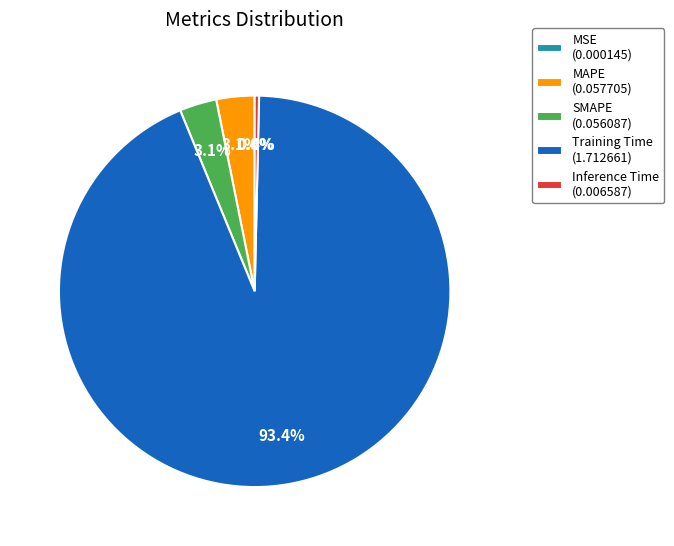

Between Inference Time (0.006587) and MAPE (0.057705), which is larger?

MAPE (0.057705)